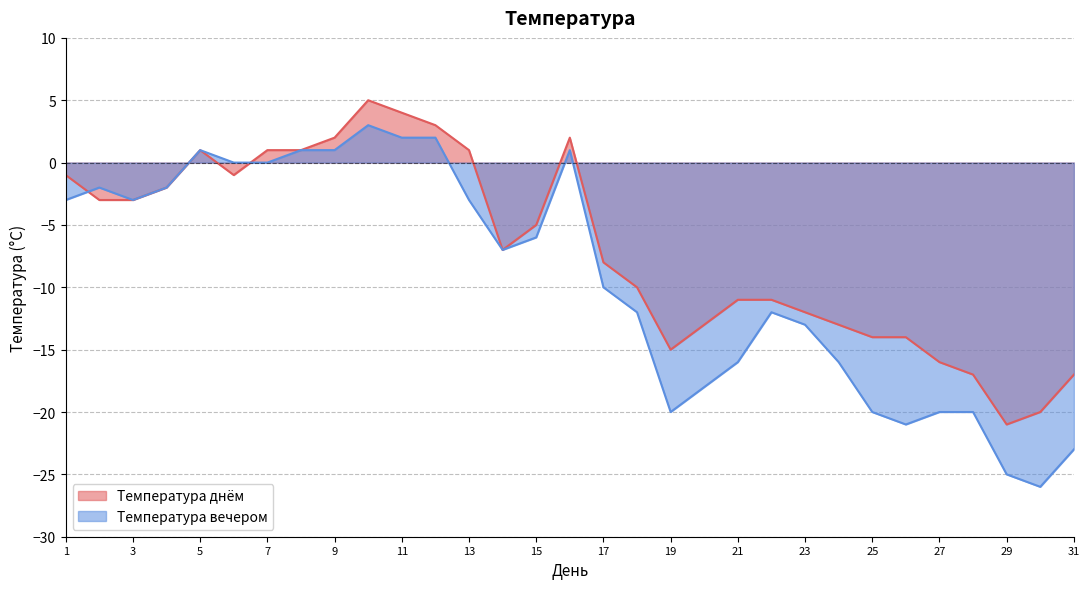

Where is the first local maximum for Температура днём?

5